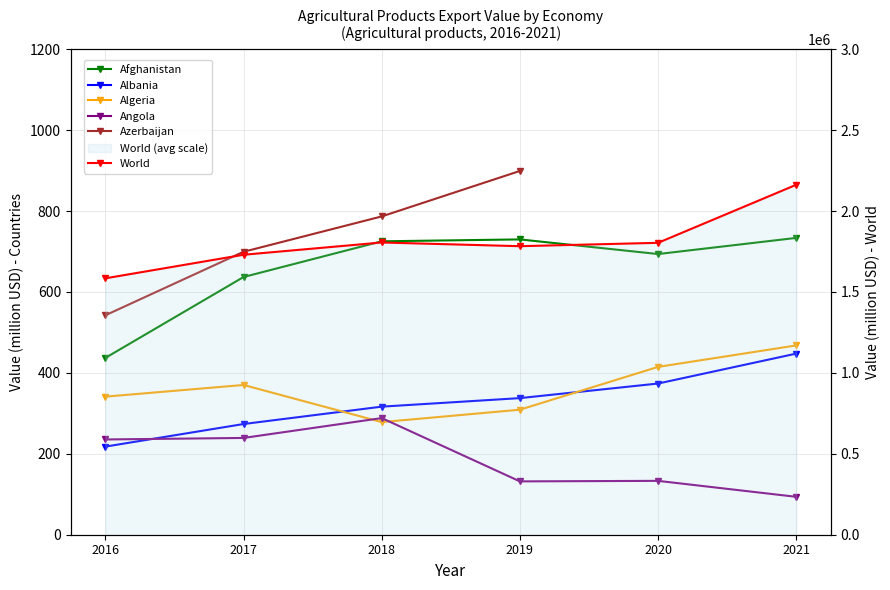

How many data points in Afghanistan are less than 725?

3